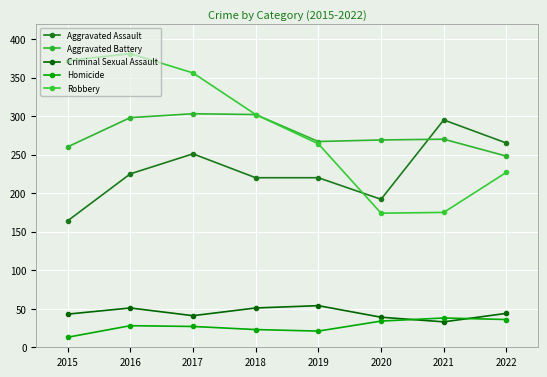

At which category is the sum across all series the highest?

2016